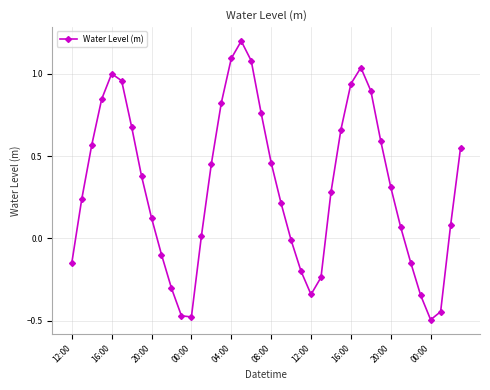

How many points are higher than both their immediate neighbors (excluding endpoints)?

3